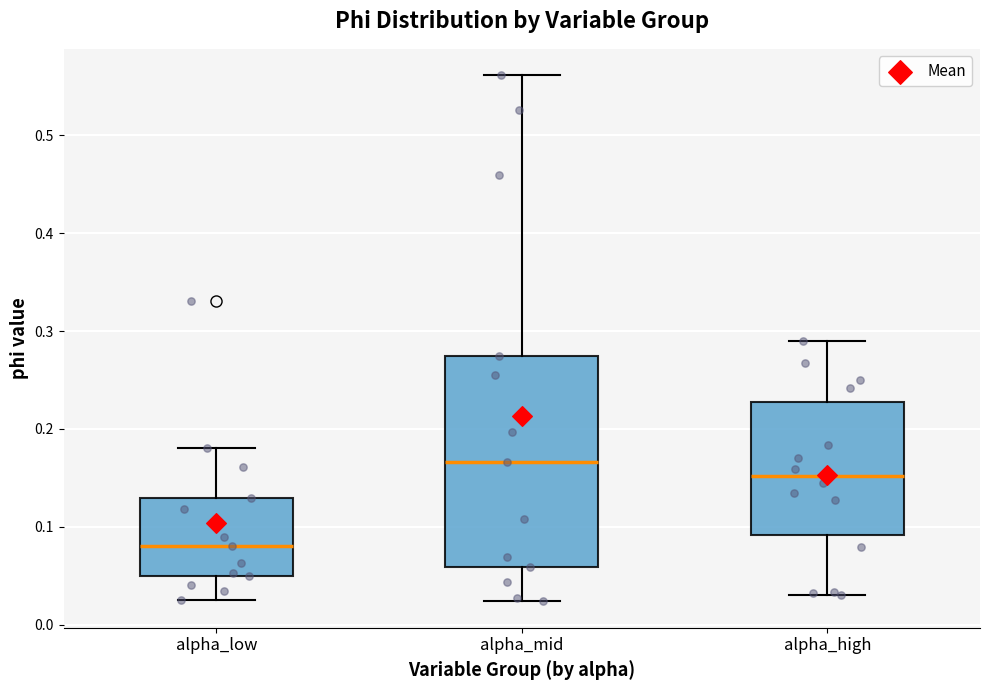

Which box has the lowest median line?

alpha_low